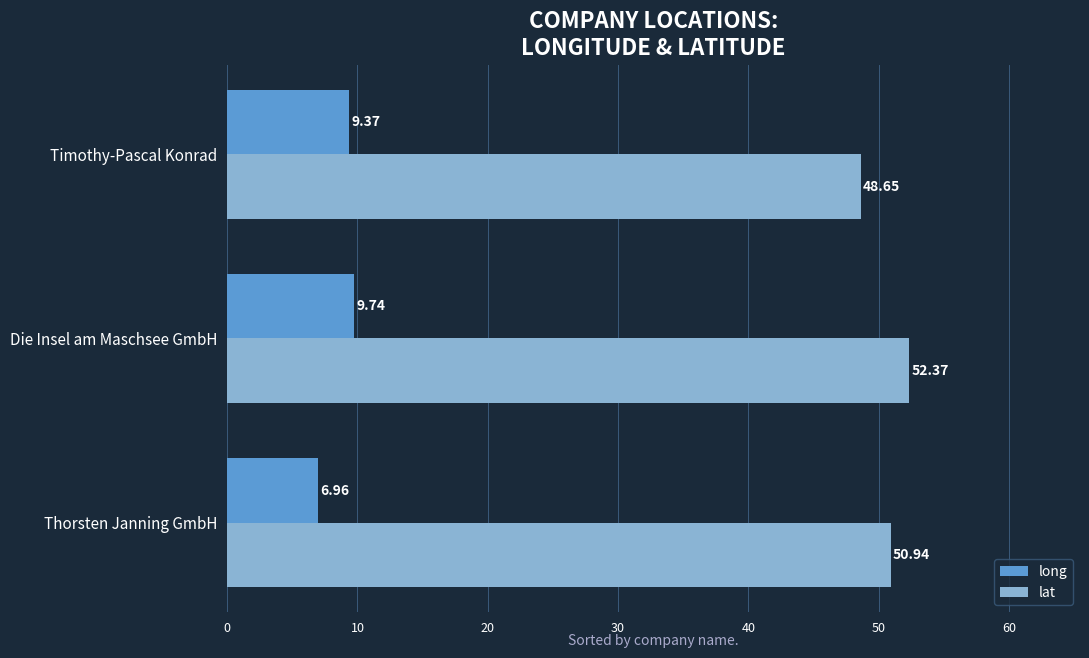

What is the sum of the long values at Thorsten Janning GmbH and Timothy-Pascal Konrad?

16.3